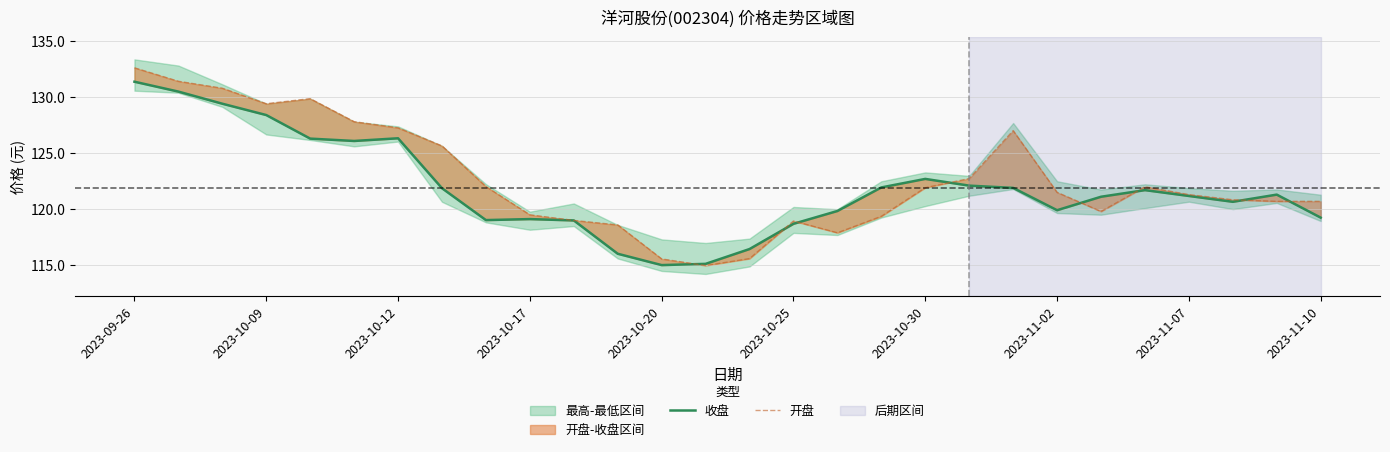

Which series has the largest range (max minus min)?

开盘